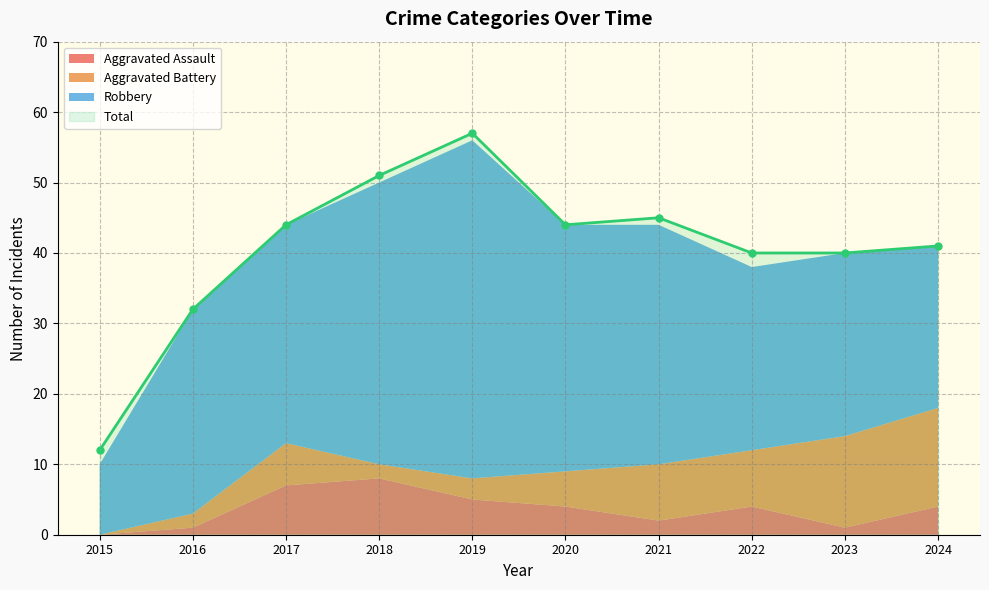

Count the number of categories in the chart.

10